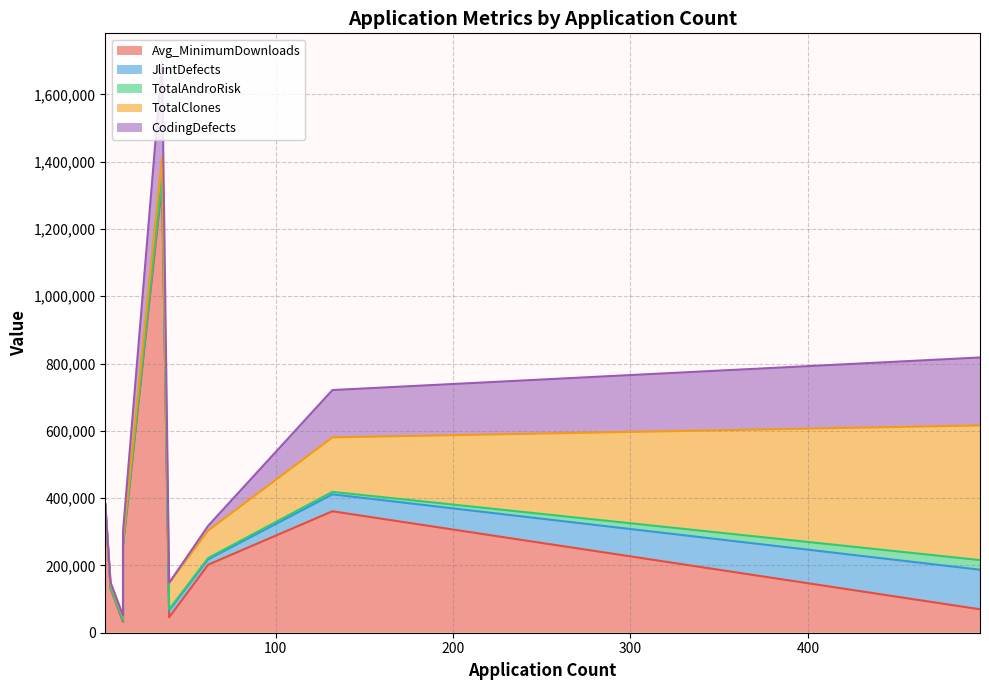

Reading right to left, extract all data points from this chart.

Avg_MinimumDownloads: x=1333333	7=380000	6=131429	5=256429	4=46000	3=202258	2=360985	1=69658	0=32143
JlintDefects: x=17360	7=697	6=2393	5=5784	4=20581	3=15963	2=50329	1=117643	0=3710
TotalAndroRisk: x=2271	7=327	6=395	5=873	4=2774	3=3890	2=7367	1=28571	0=508
TotalClones: x=60703	7=1291	6=11406	5=13861	4=78458	3=81780	2=161917	1=400273	0=11093
CodingDefects: x=283118	7=33	6=3736	5=24160	4=445	3=14094	2=140689	1=202007	0=3820